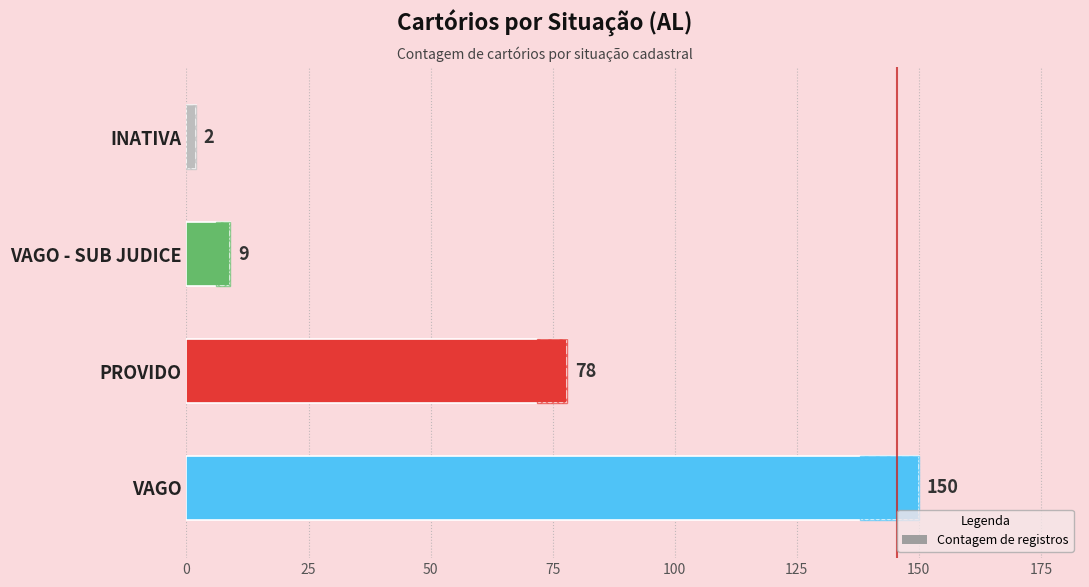

Approximately how many times larger is the value at INATIVA compared to VAGO - SUB JUDICE?

0.2